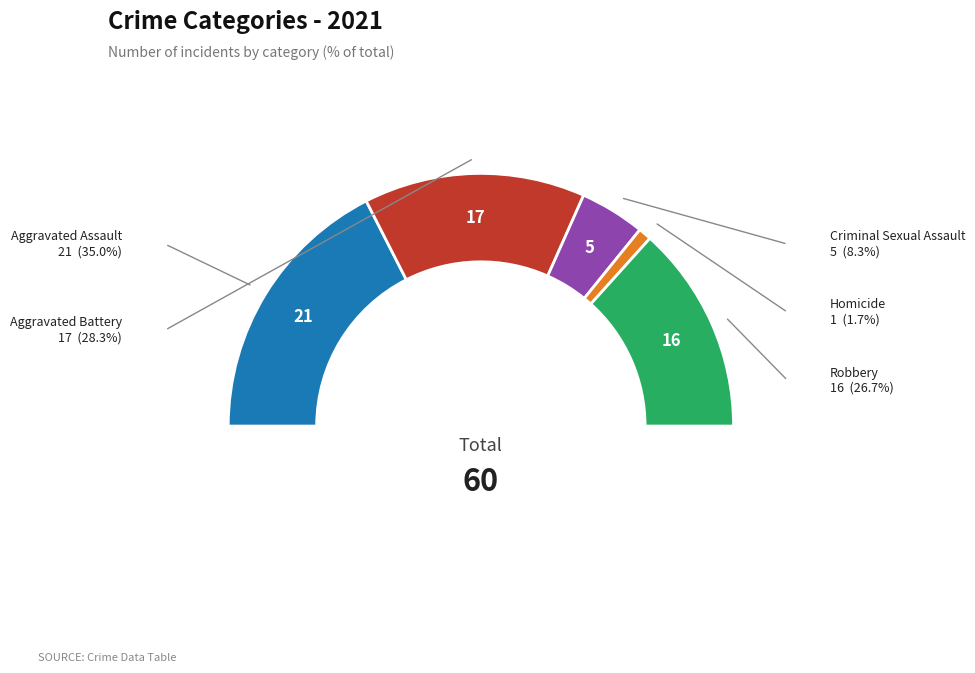

What is the change in value from Aggravated Assault to Homicide?

-20